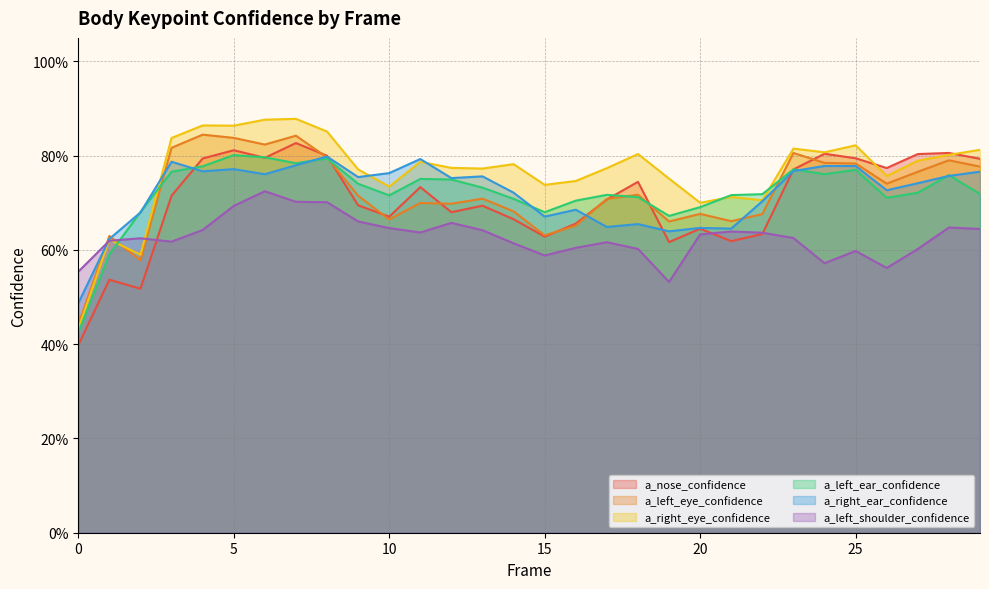

What is the difference between the highest and lowest values at 28?

0.2